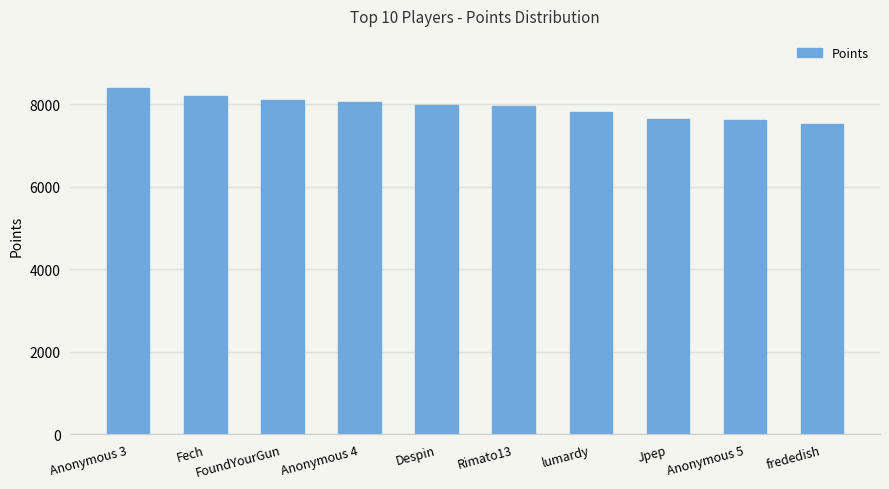

What is the sum of all values?

79312